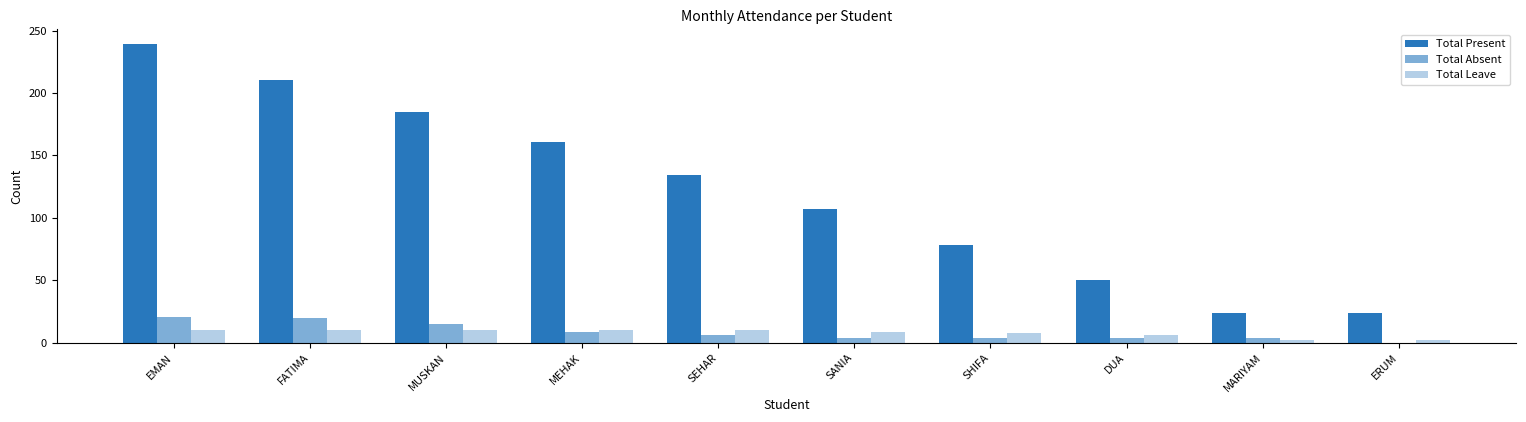

Is it true that Total Present equals 107 at SANIA?

True